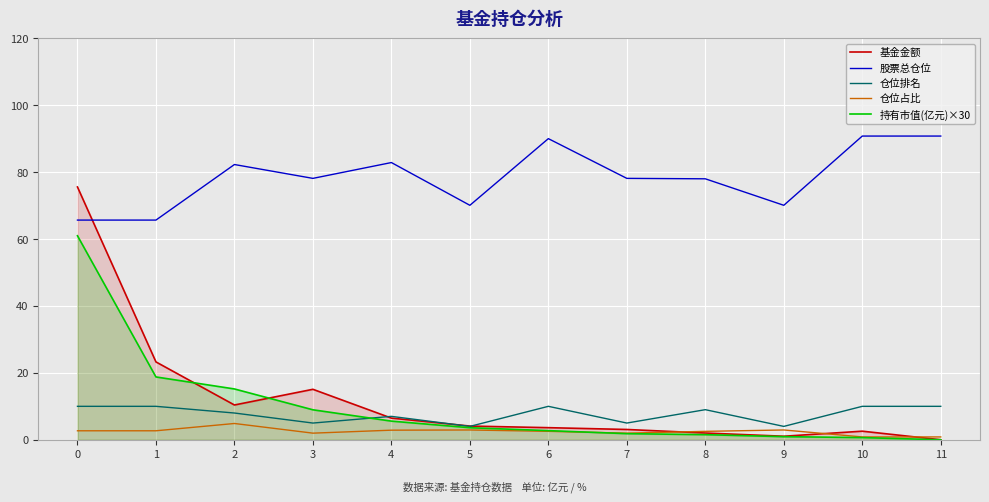

Reading left to right, what are all the values shown in this chart?

基金金额: 75.6	23.3	10.4	15.1	6.5	4.1	3.6	3.1	2.0	1.1	2.6	0.0
股票总仓位: 65.7	65.7	82.3	78.2	82.9	70.1	90.0	78.2	78.0	70.1	90.8	90.8
仓位排名: 10.0	10.0	8.0	5.0	7.0	4.0	10.0	5.0	9.0	4.0	10.0	10.0
仓位占比: 2.7	2.7	4.9	2.0	2.9	2.9	2.5	2.0	2.5	2.9	0.8	0.8
持有市值(亿元)×30: 61.0	18.8	15.2	9.0	5.6	3.6	2.7	1.8	1.5	0.9	0.7	0.0